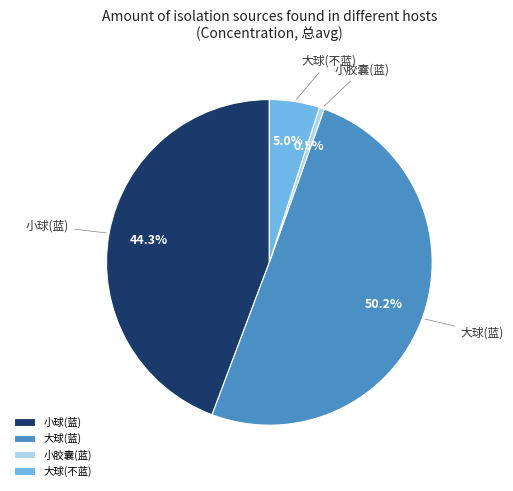

Which category accounts for the majority?

大球(蓝)